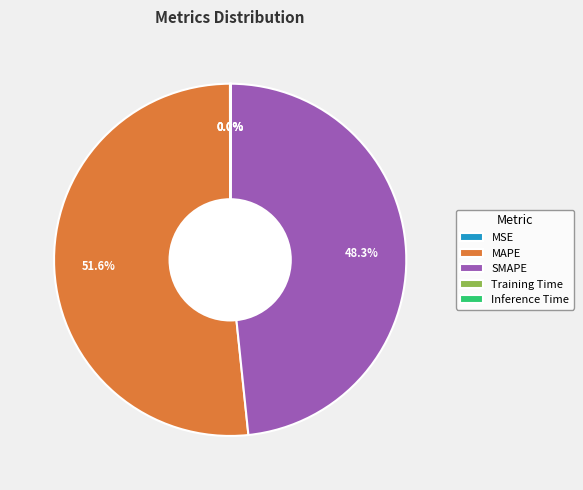

Is there a majority slice in this chart?

Yes